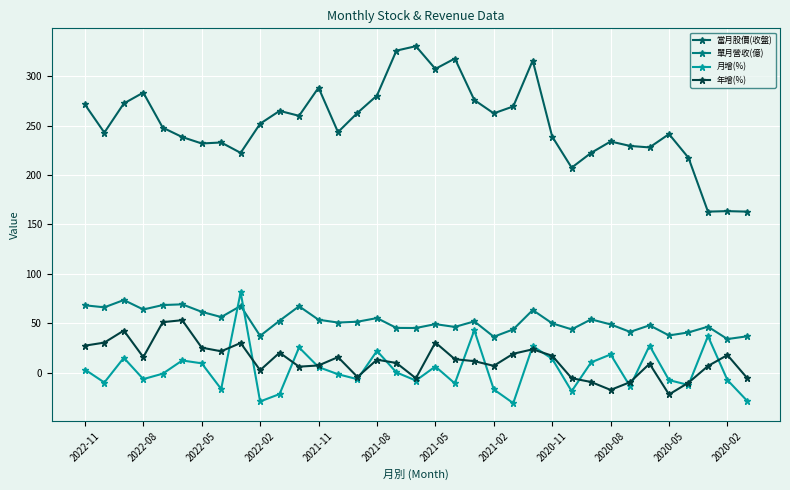

How many values in the 年增(%) series exceed 13?

18